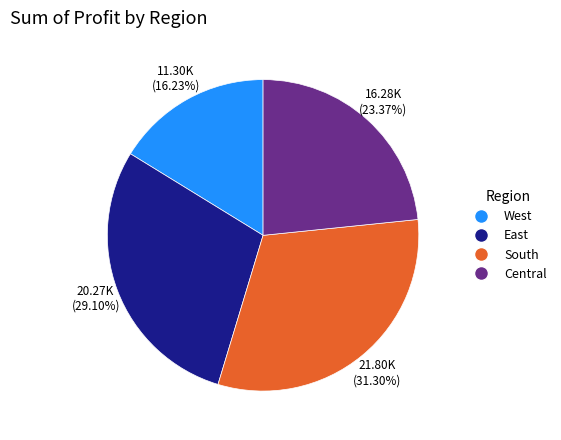

Is there a majority slice in this chart?

No